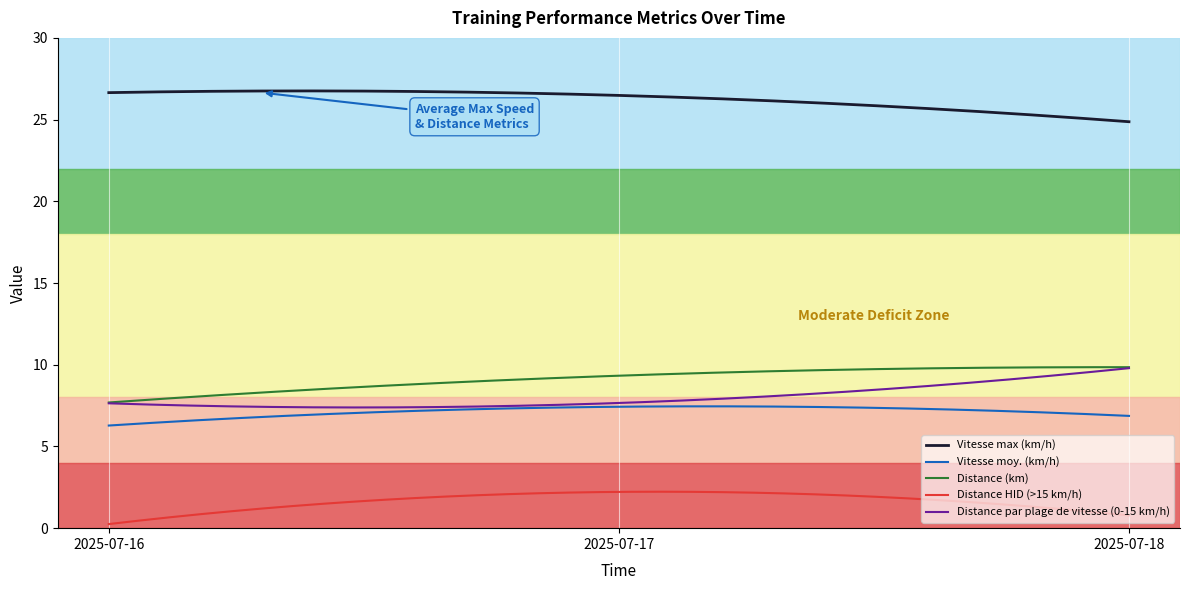

True or false: Distance HID (>15 km/h) and Vitesse max (km/h) cross at least once.

False